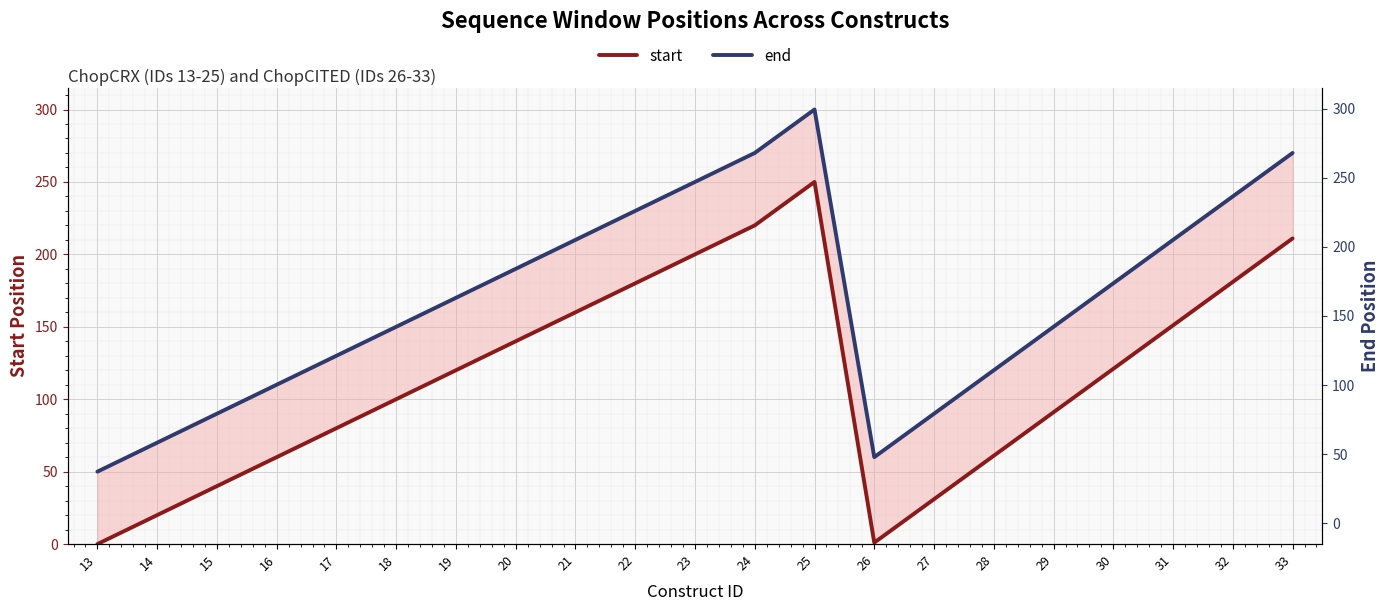

Reading left to right, extract all data points from this chart.

start: 0	20	40	60	80	100	120	140	160	180	200	220	250	1	31	61	91	121	151	181	211
end: 50	70	90	110	130	150	170	190	210	230	250	270	300	60	90	120	150	180	210	240	270